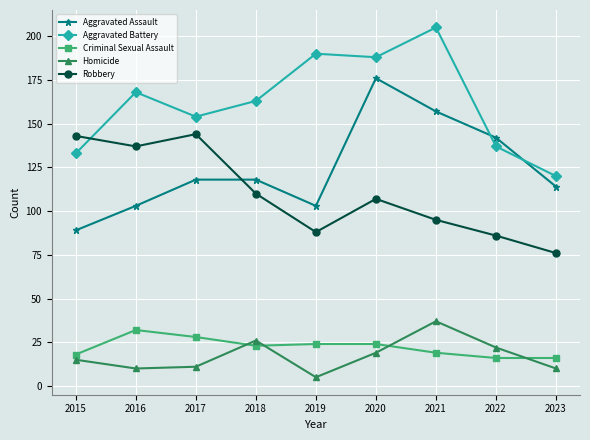

What is the difference between the Robbery values at 2019 and 2021?

7